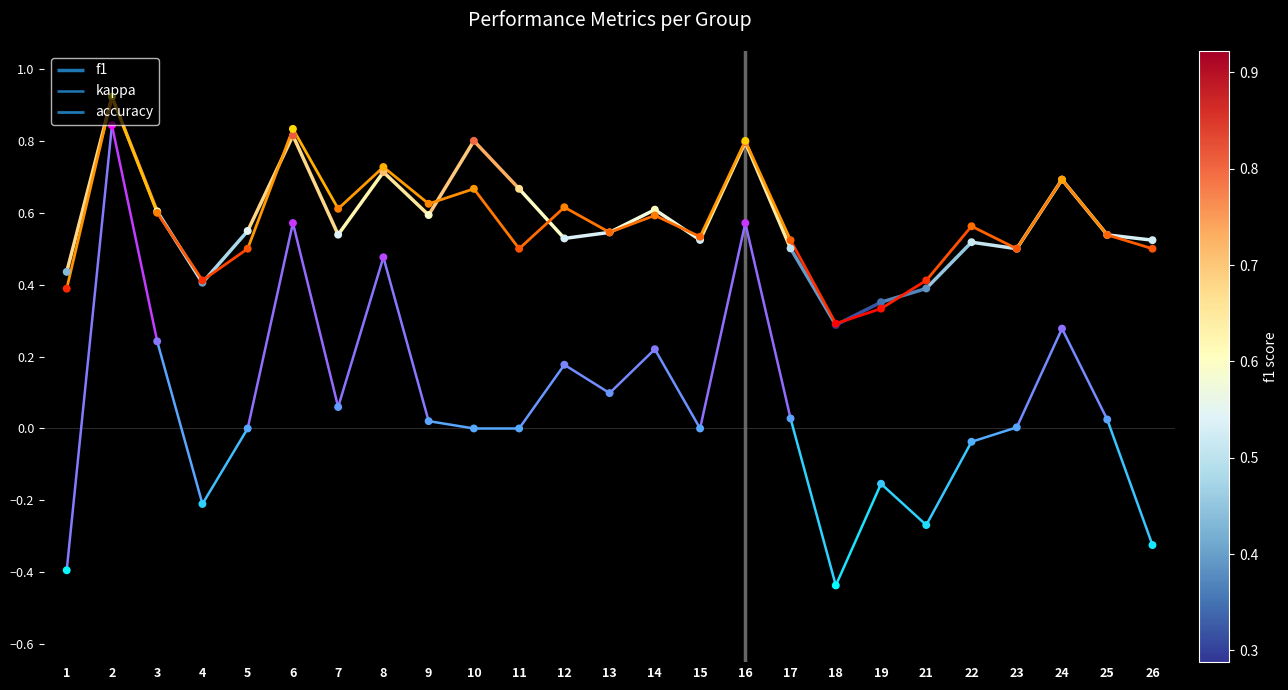

What is the total value across all series at 6?

2.2